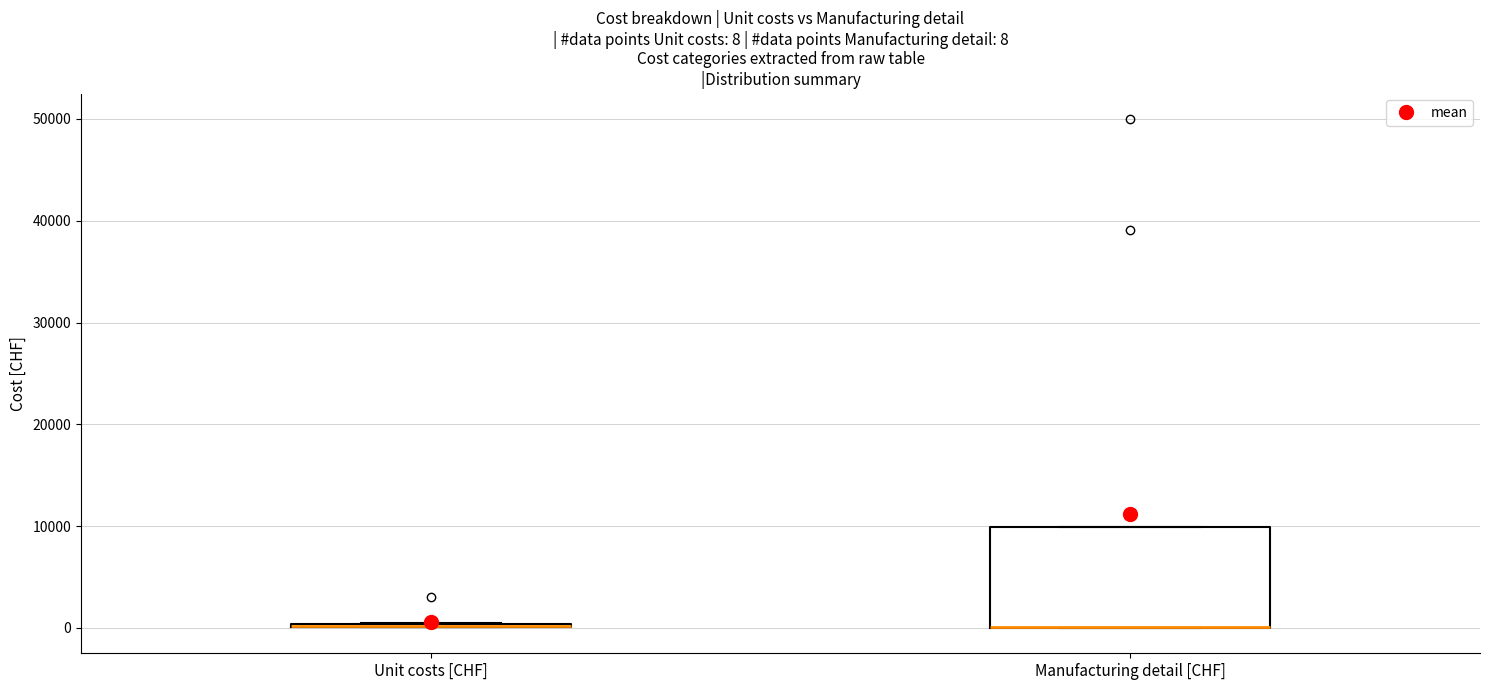

Comparing the boxes themselves (not the whiskers), which one is the tallest?

Manufacturing detail [CHF]